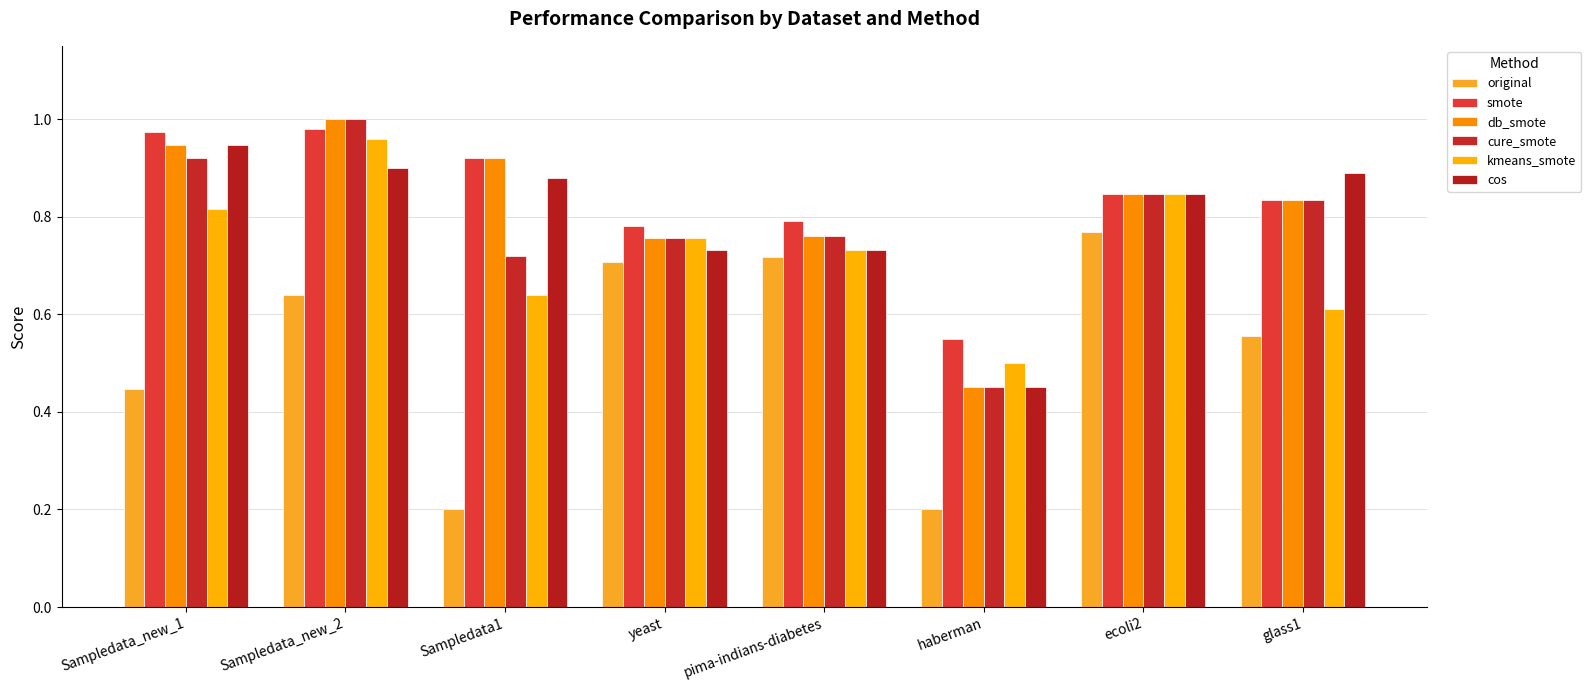

True or false: cos has a value of 0.5 at Sampledata_new_1.

False